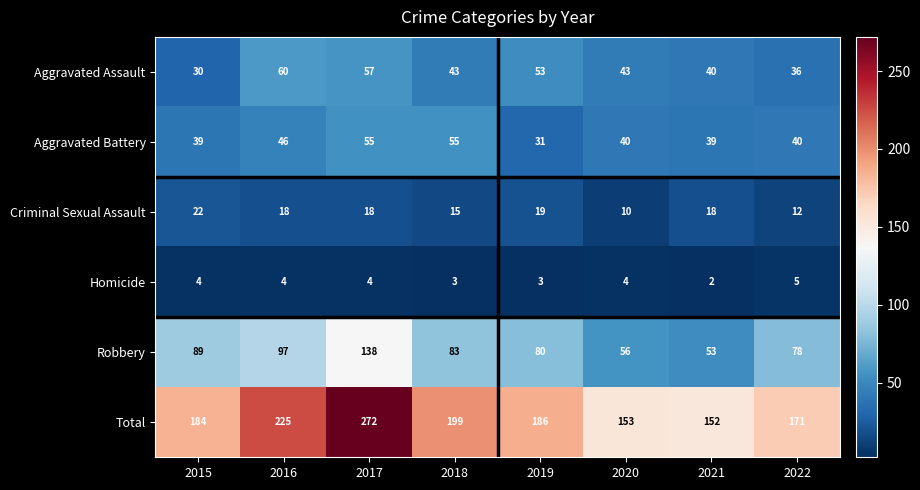

Between 2017 and 2020, which series saw the biggest shift?

Total